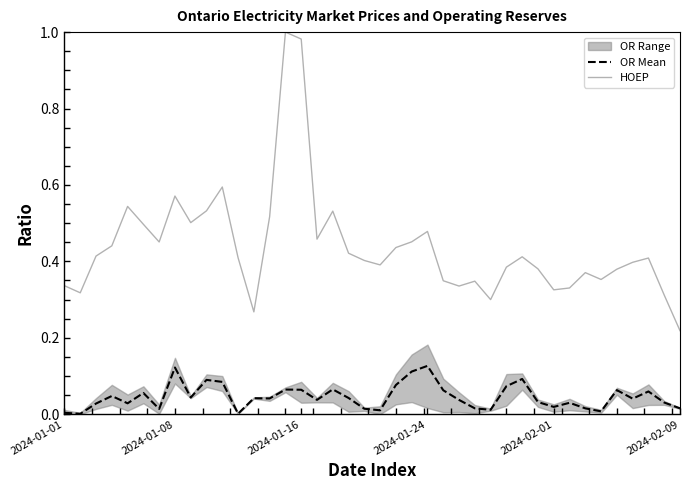

Is this an area chart (filled region under the line)?

No